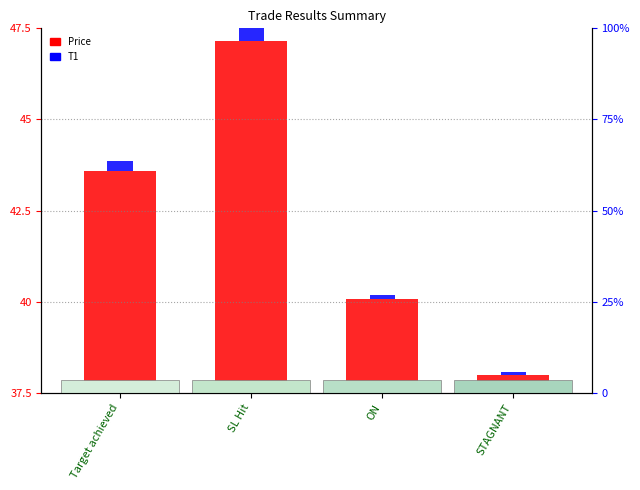

Which series has the largest range (max minus min)?

Price